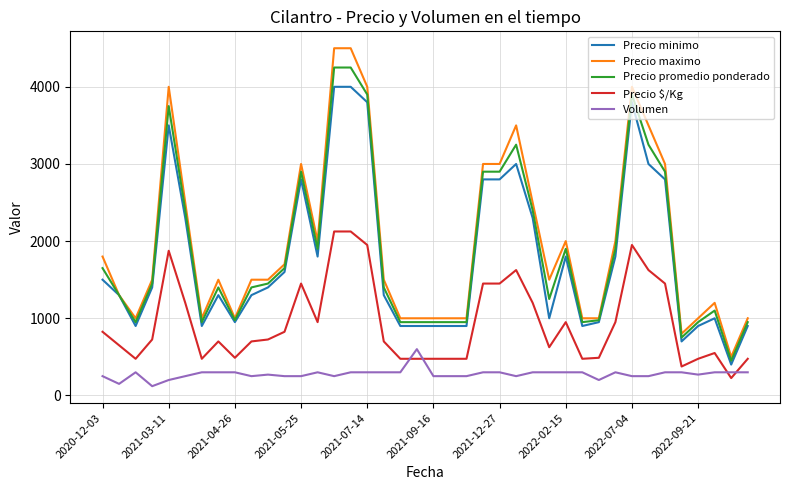

What is the minimum value for Volumen?

120